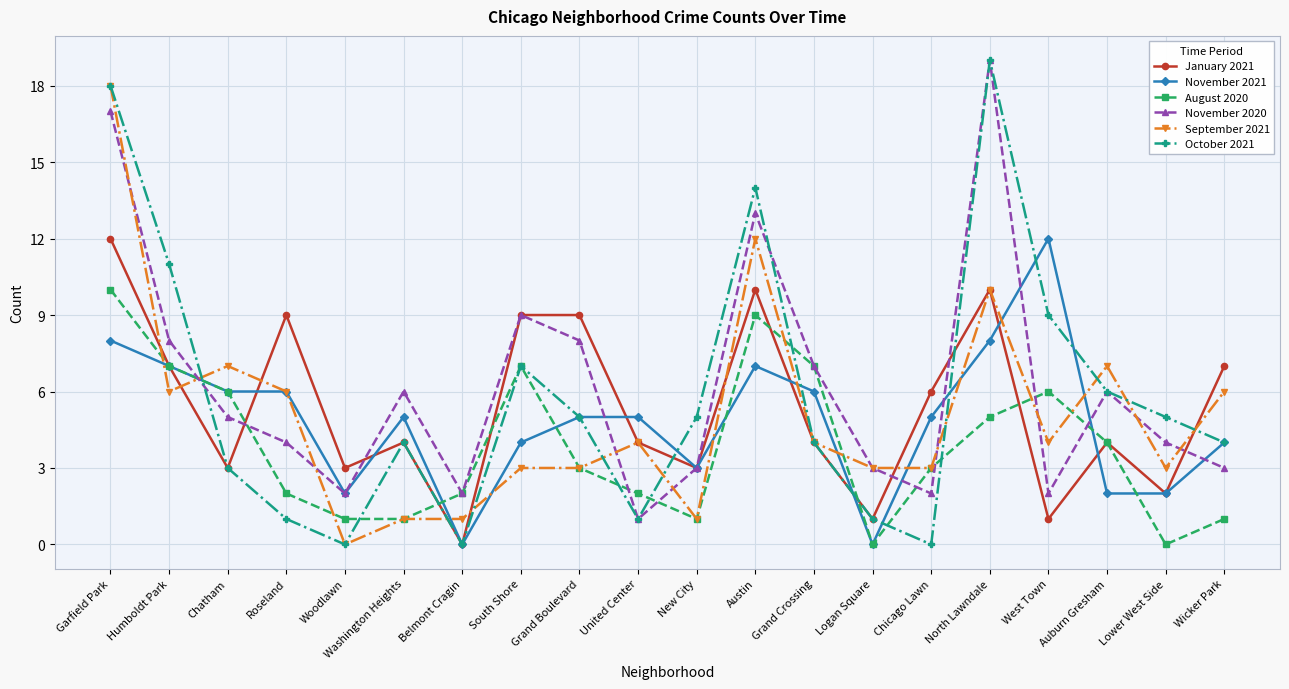

What is the greatest value displayed?

19